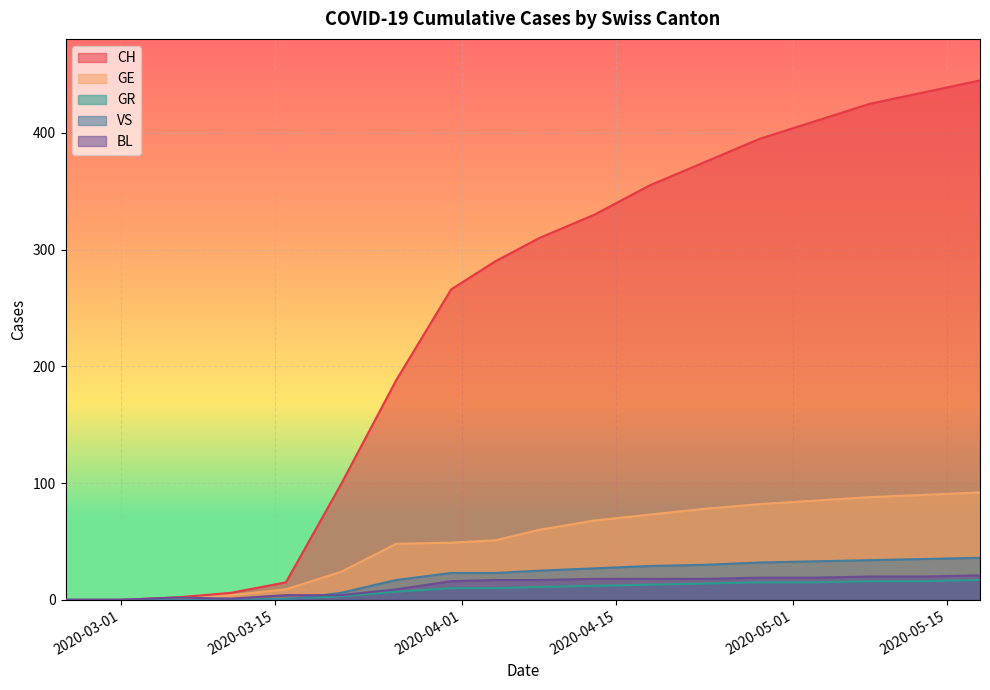

Which category has the highest value in the VS series?

2020-05-20